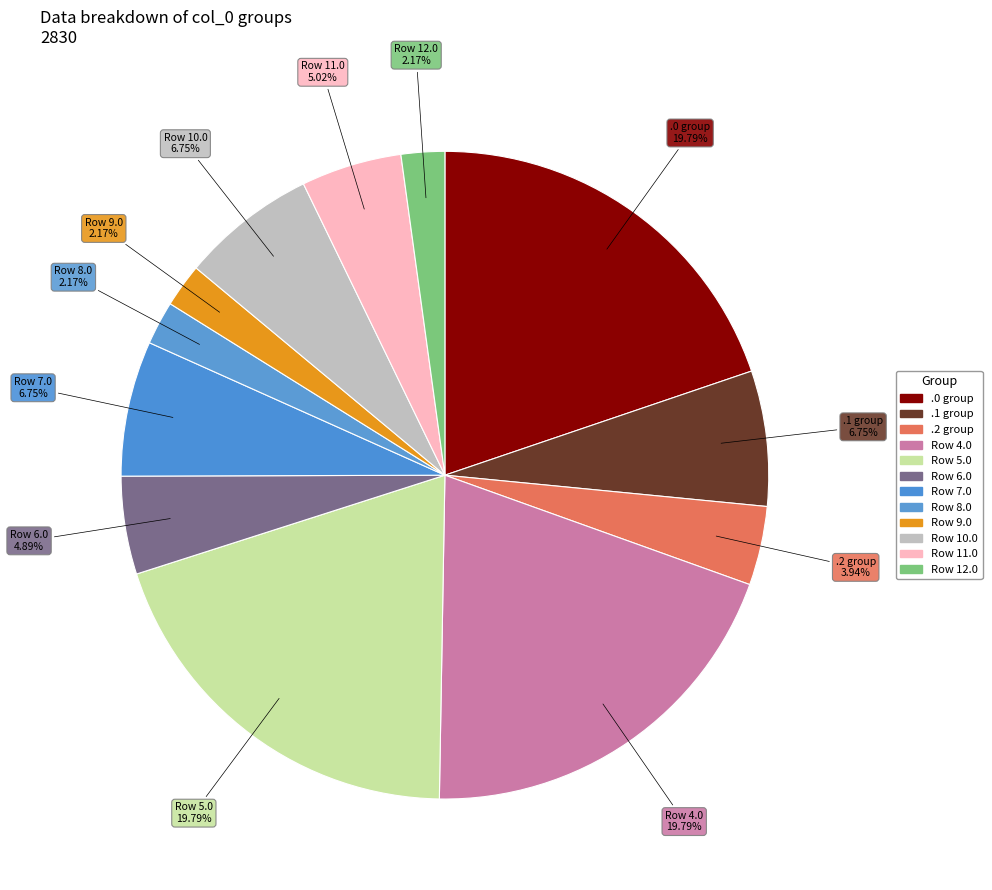

Approximately how many times larger is the value at .1 group compared to Row 11.0?

1.3